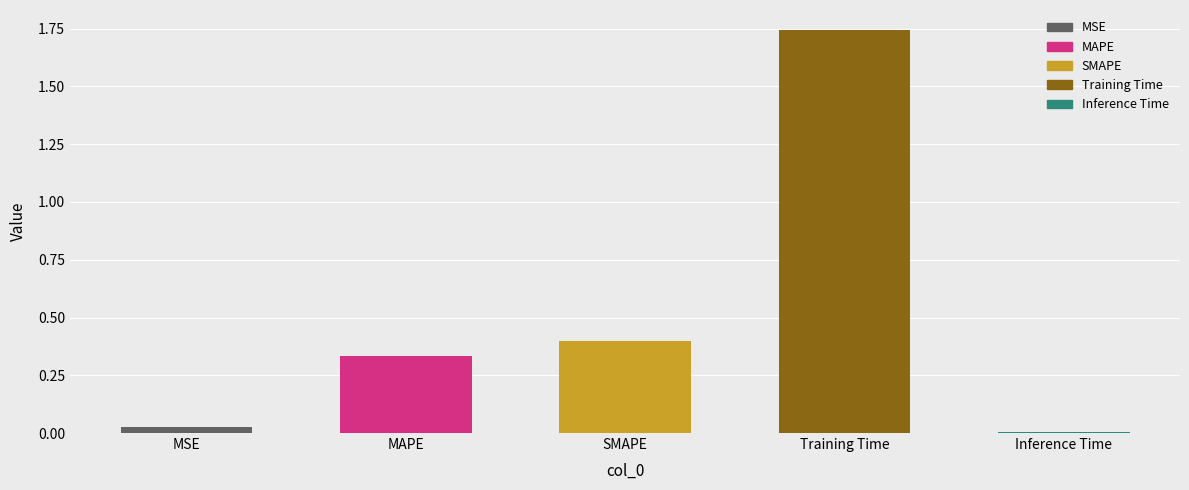

At which category does the chart reach its peak across all series?

Training Time